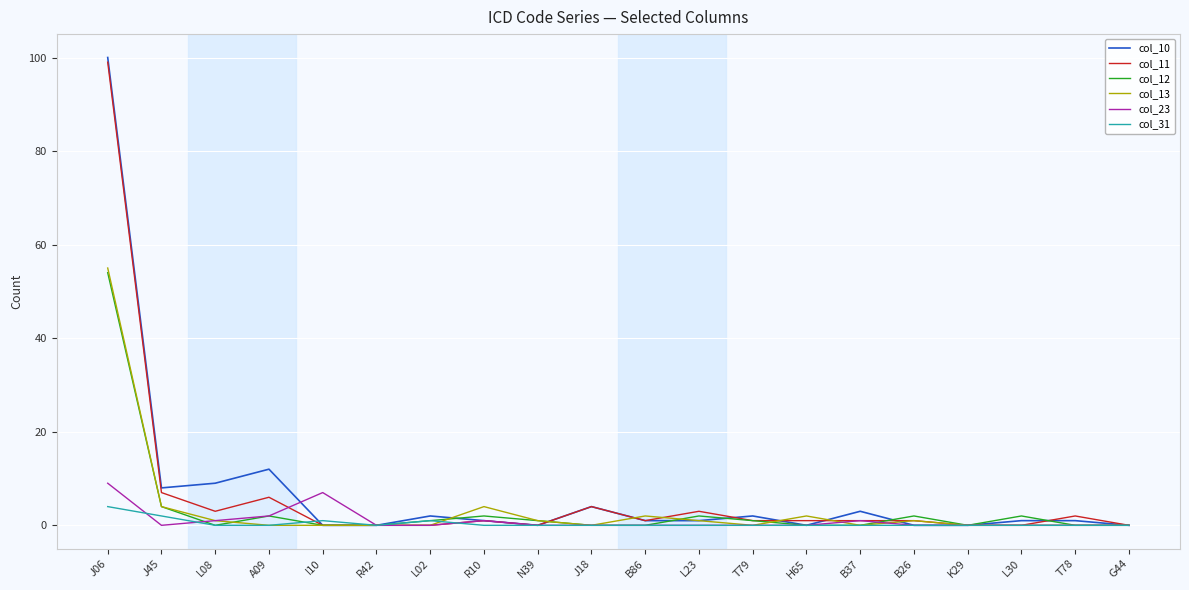

Where is col_31 nearest to the value 2?

J45